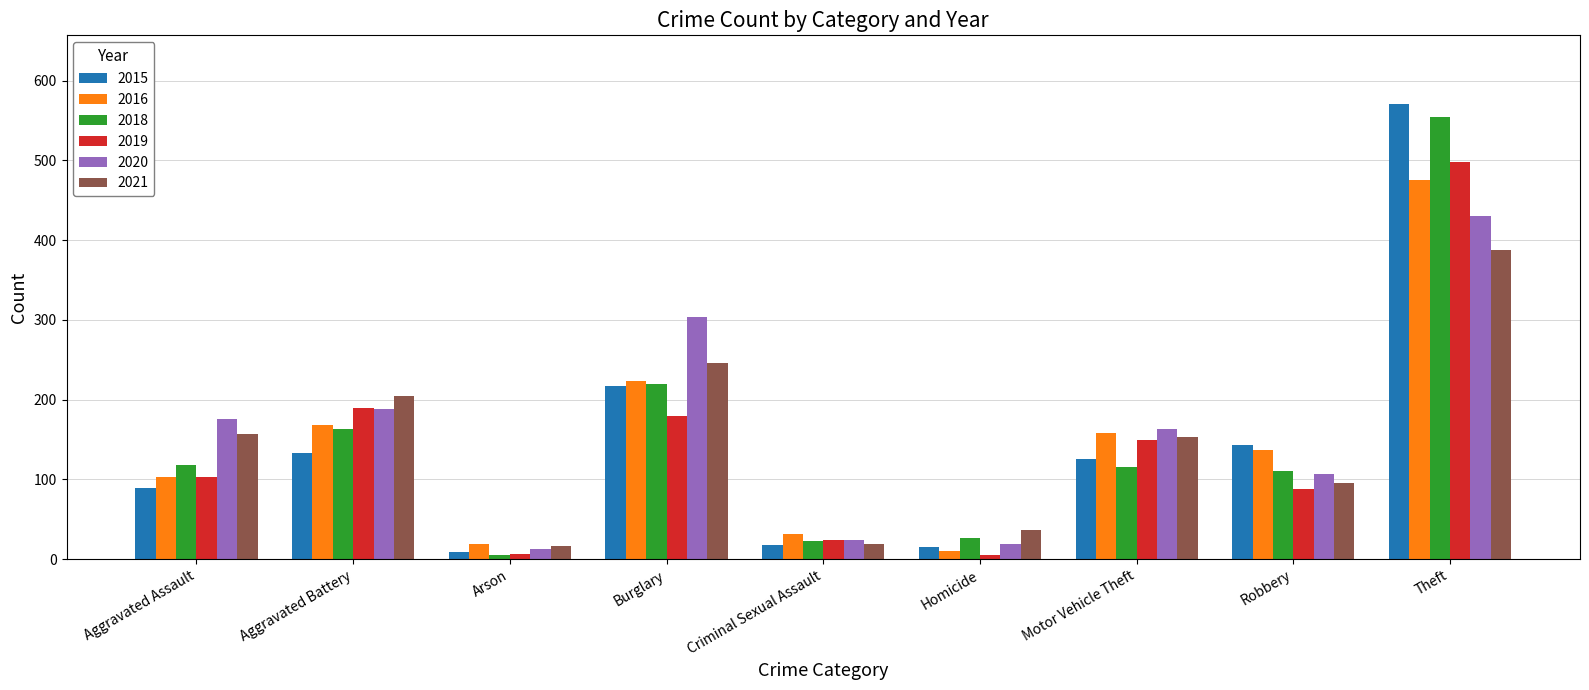

What is the difference between the second highest and minimum values in the 2020 series?

290